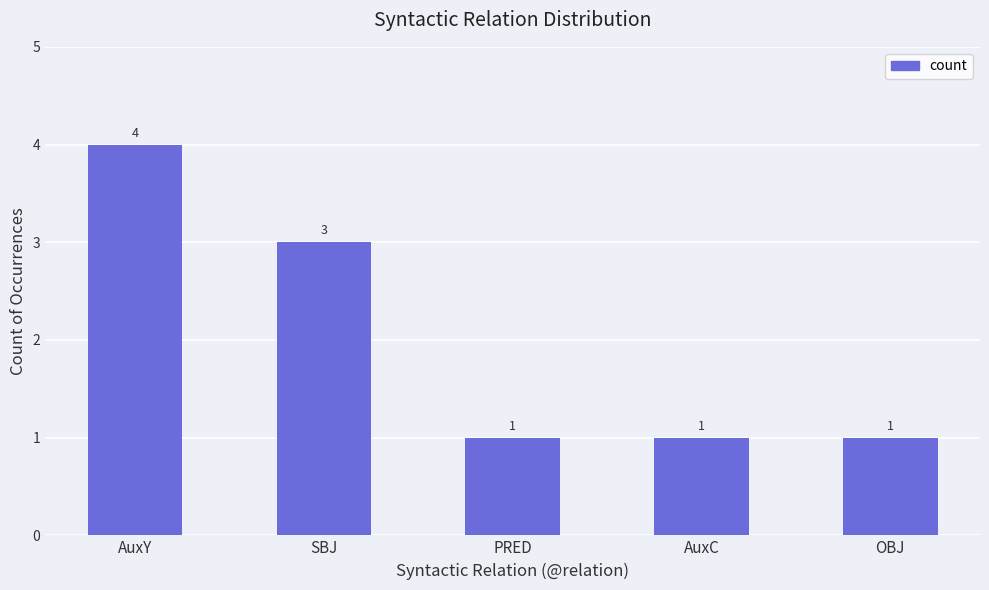

Is it true that the value at SBJ is 1?

False